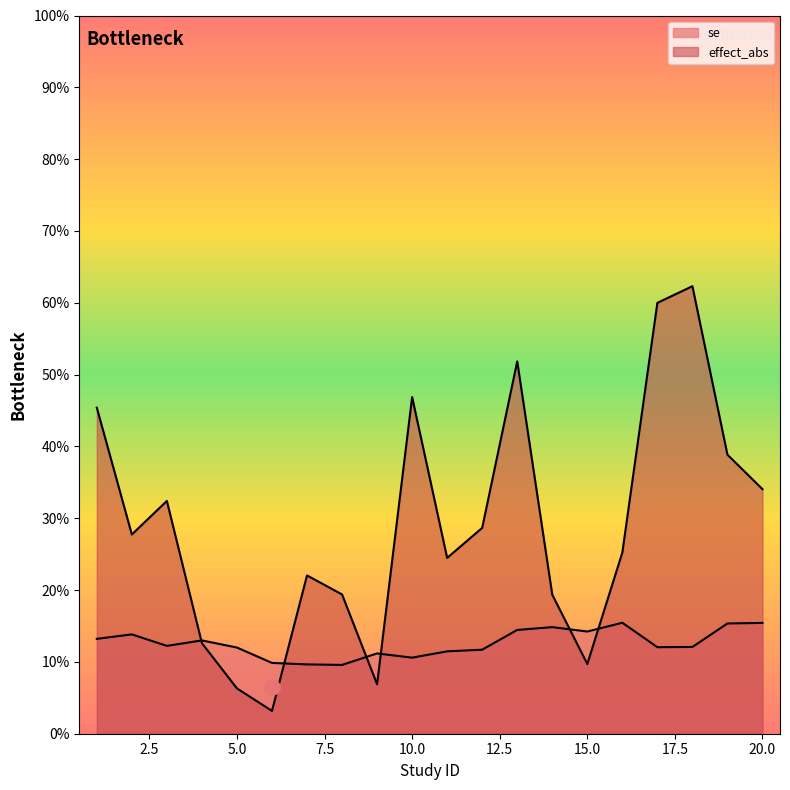

Which series reaches the minimum Y coordinate?

effect_abs